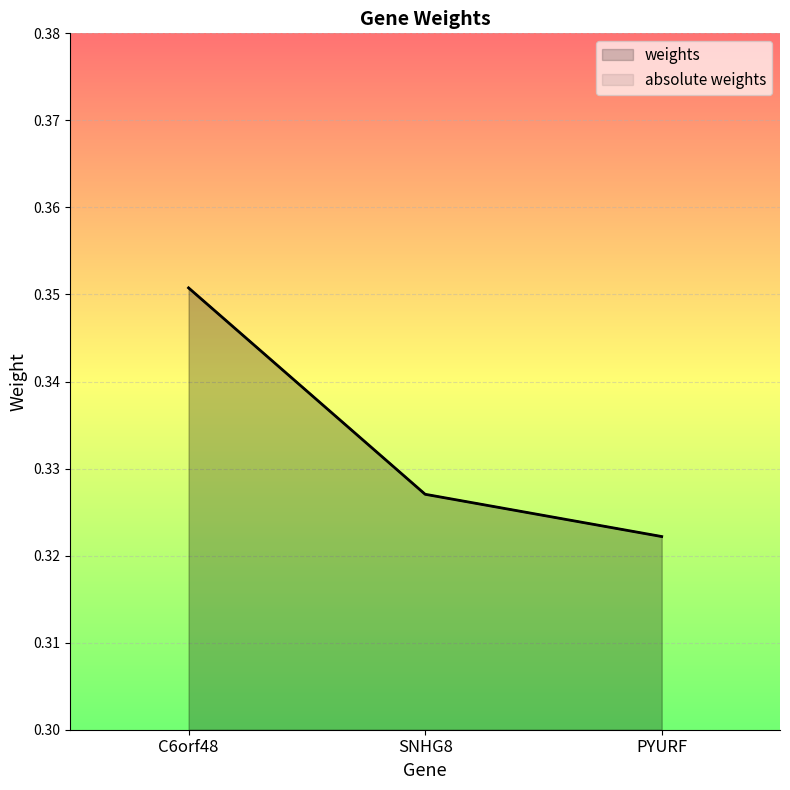

What is the value of the absolute weights point at the 2nd from the left?

0.3